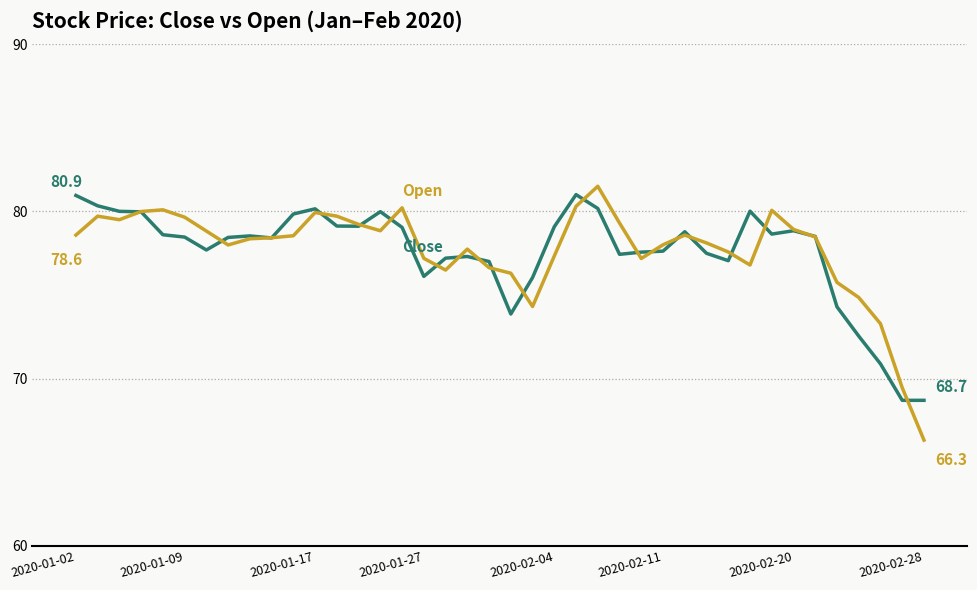

What is the minimum value shown in the chart?

66.3